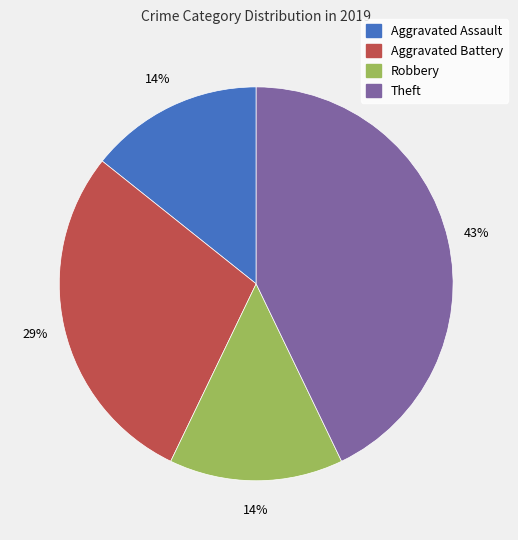

To the nearest percent, what is the average slice percentage?

25%